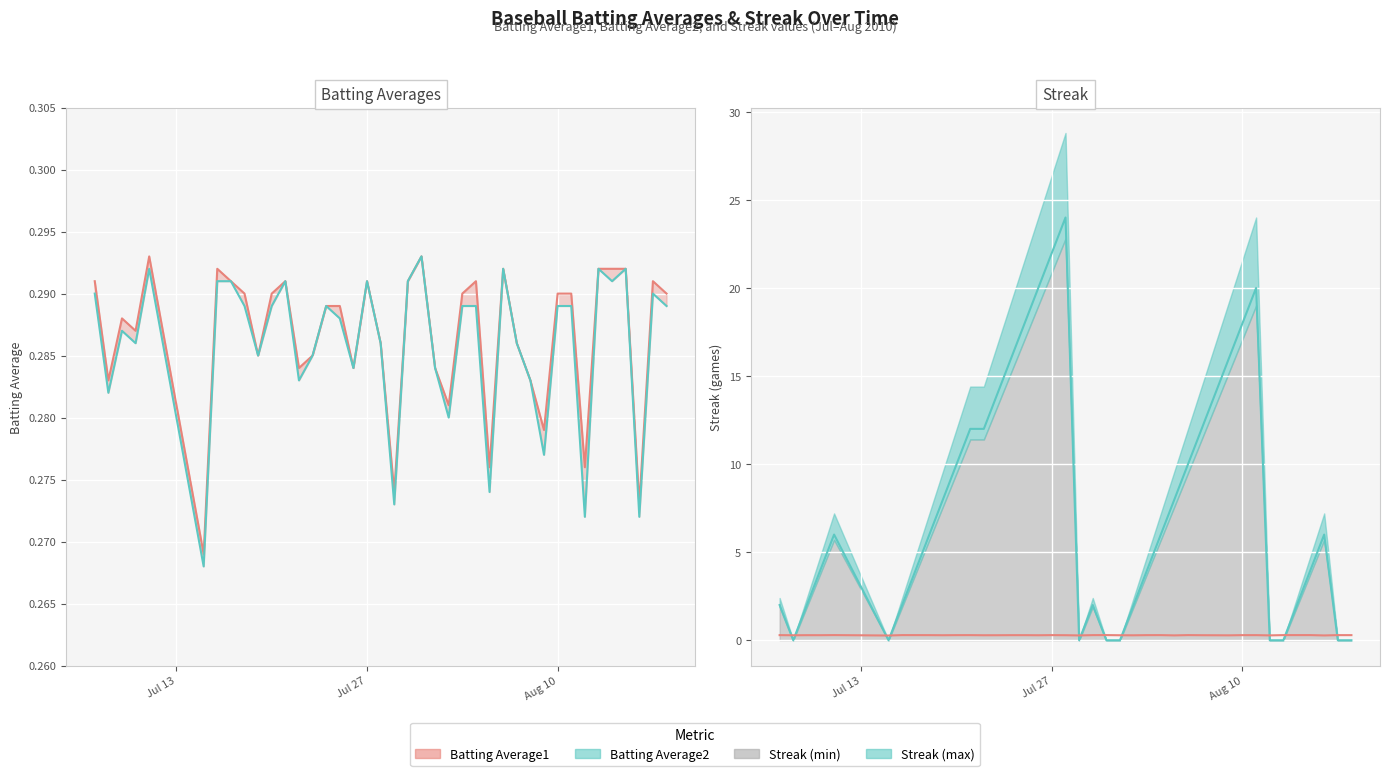

Is the value of Batting Average2 line at 33 greater than the value of Streak at 5?

Yes